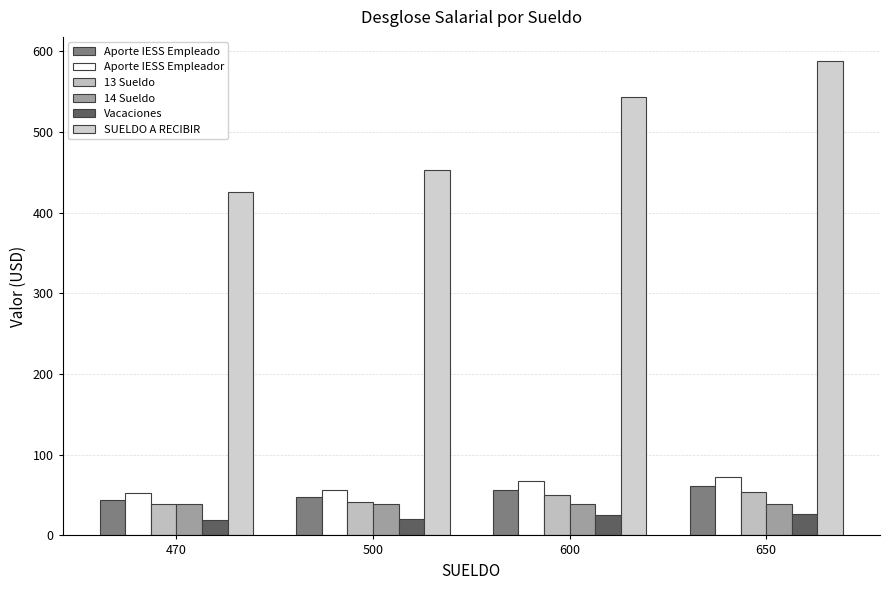

The SUELDO A RECIBIR series shows 249.7 at 600. True or false?

False